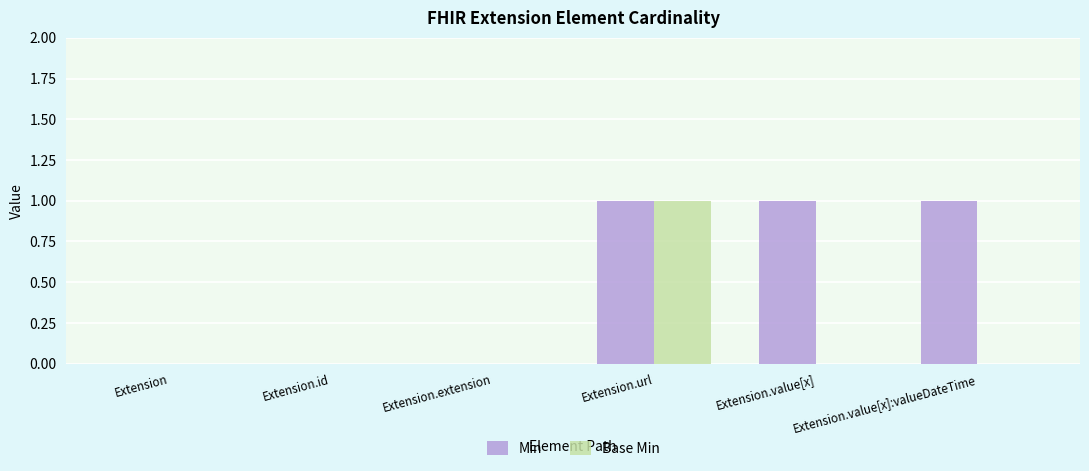

How many data points does each series have?

6